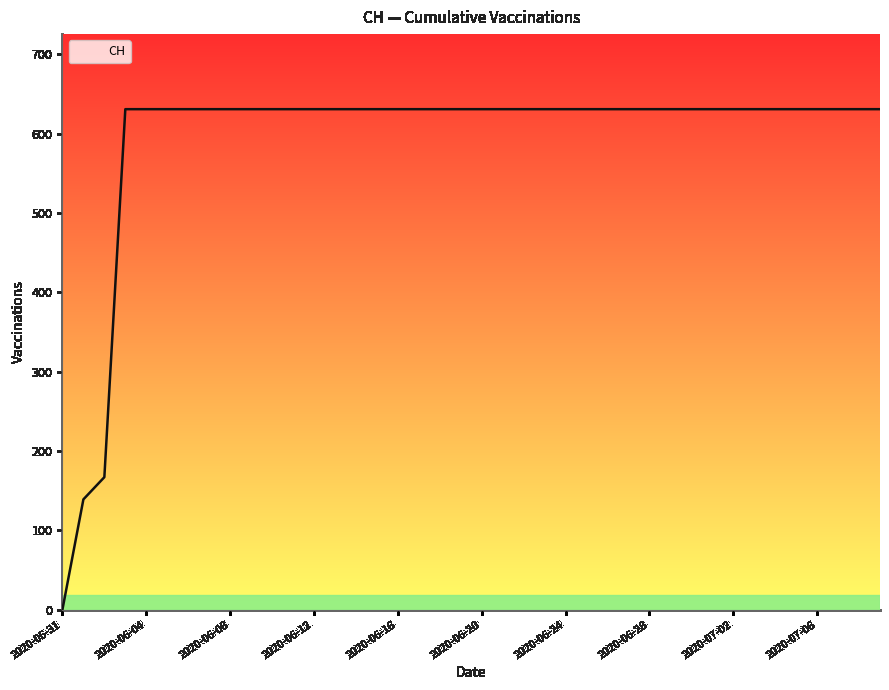

Reading left to right, extract all data points from this chart.

0	139	167	631	631	631	631	631	631	631	631	631	631	631	631	631	631	631	631	631	631	631	631	631	631	631	631	631	631	631	631	631	631	631	631	631	631	631	631	631